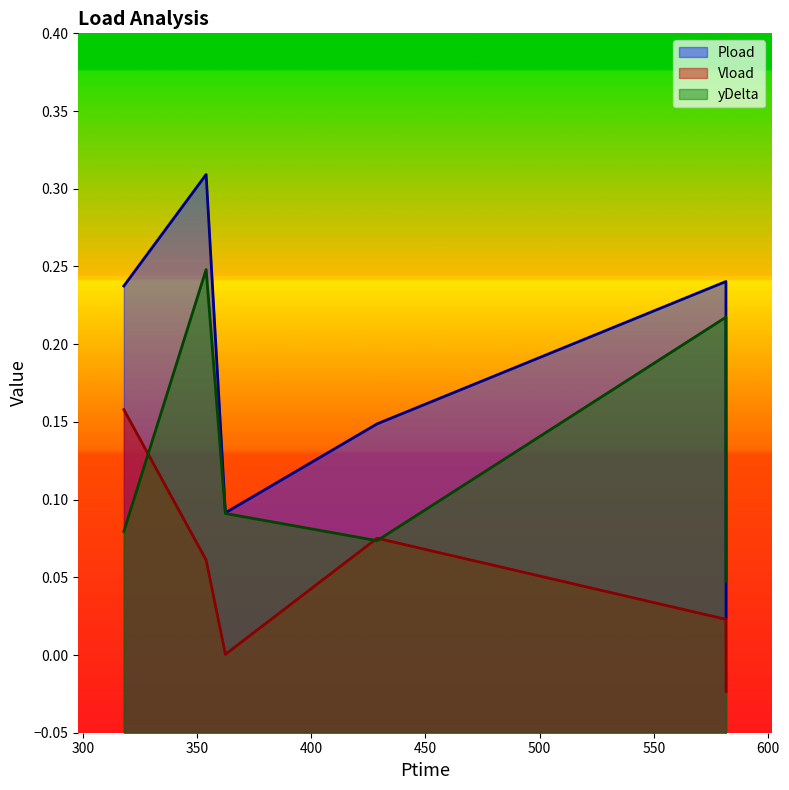

At how many categories does at least one series exceed 0?

6